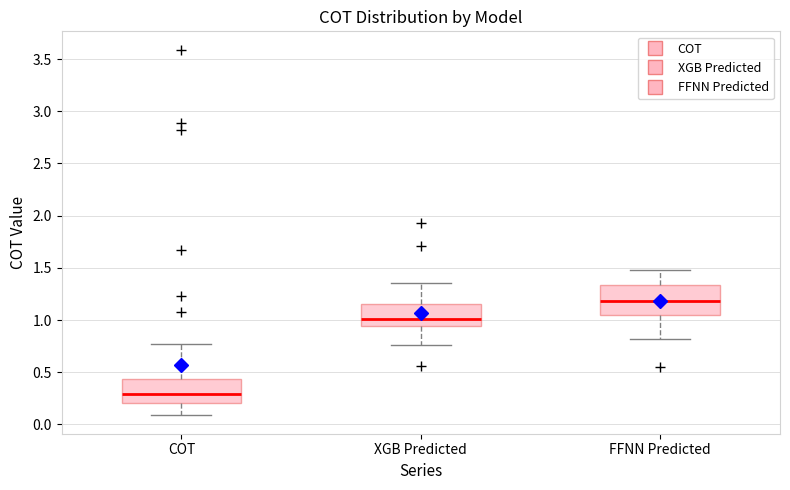

Reading left to right, transcribe this box plot: for each box, give where its median line is, the range the box spans, and where its two whiskers end, as read against the y-axis. The values are not printed on the chart, so give them approximately, as read against the axis.

COT: median 0.30, box 0.20 to 0.45, whiskers 0.10 to 0.75
XGB Predicted: median 1.00, box 0.95 to 1.15, whiskers 0.75 to 1.35
FFNN Predicted: median 1.20, box 1.05 to 1.35, whiskers 0.80 to 1.50